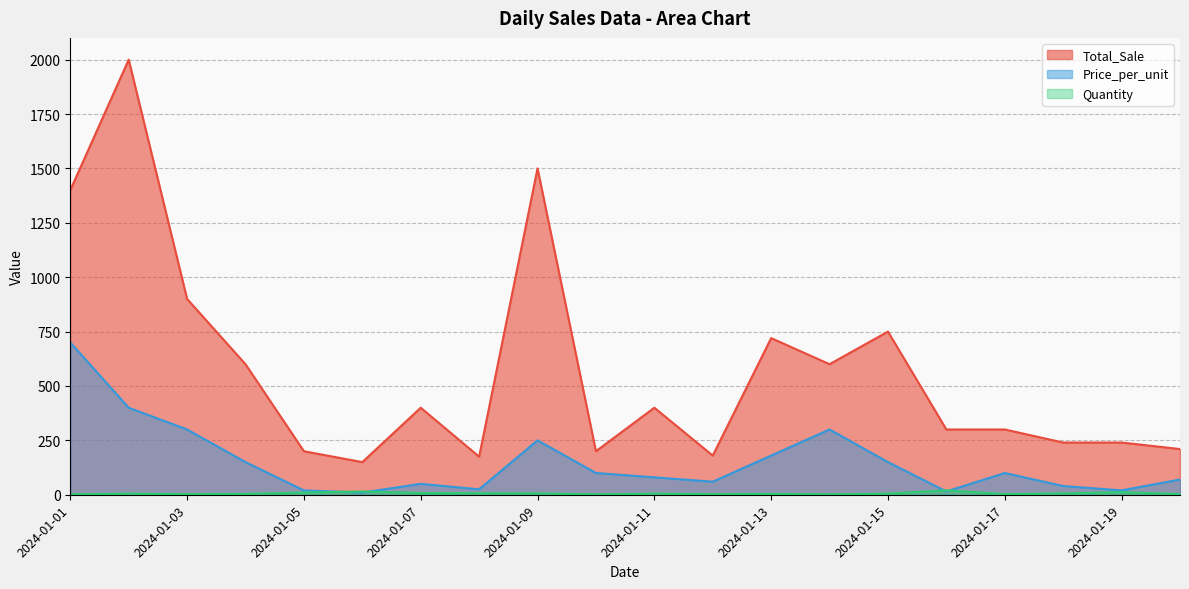

Reading left to right, what are all the values shown in this chart?

Total_Sale: 1400	2000	900	600	200	150	400	175	1500	200	400	180	720	600	750	300	300	240	240	210
Price_per_unit: 700	400	300	150	20	10	50	25	250	100	80	60	180	300	150	15	100	40	20	70
Quantity: 2	5	3	4	10	15	8	7	6	2	5	3	4	2	5	20	3	6	12	3